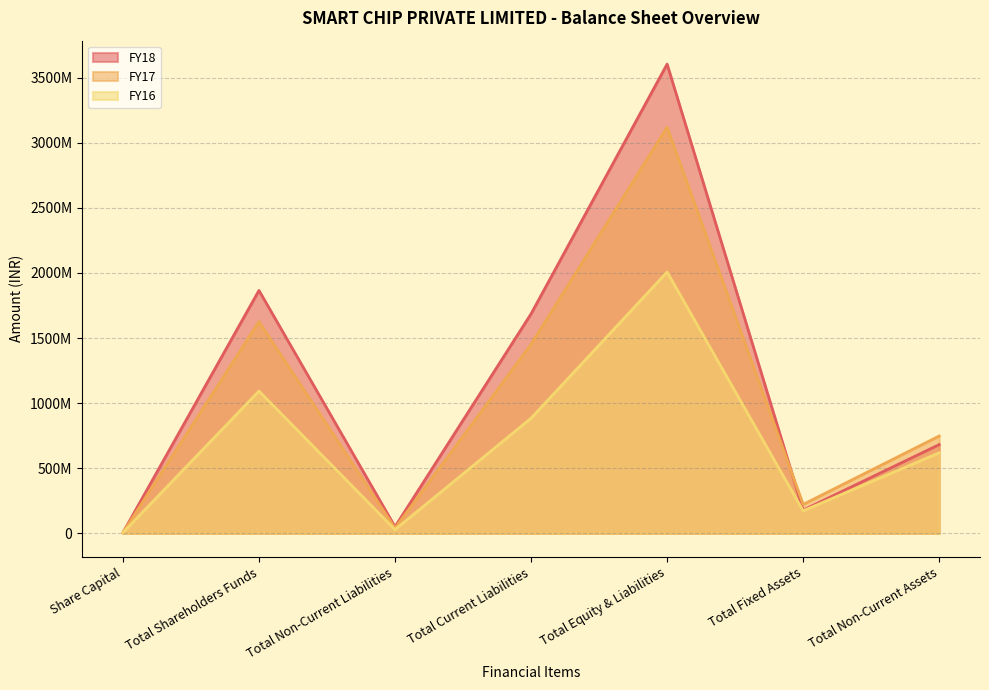

Reading left to right, what are all the values shown in this chart?

FY18: Share Capital=5926000	Total Shareholders Funds=1865726000	Total Non-Current Liabilities=51500000	Total Current Liabilities=1686074000	Total Equity & Liabilities=3603300000	Total Fixed Assets=179000000	Total Non-Current Assets=682000000
FY17: Share Capital=5926000	Total Shareholders Funds=1625926000	Total Non-Current Liabilities=40600000	Total Current Liabilities=1452074000	Total Equity & Liabilities=3118600000	Total Fixed Assets=222900000	Total Non-Current Assets=748000000
FY16: Share Capital=5926000	Total Shareholders Funds=1093326000	Total Non-Current Liabilities=29200000	Total Current Liabilities=884774000	Total Equity & Liabilities=2007300000	Total Fixed Assets=173900000	Total Non-Current Assets=619300000